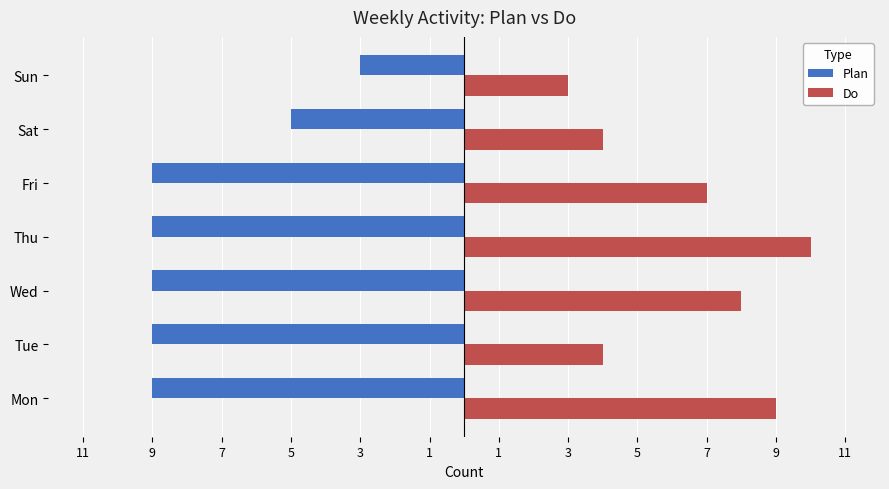

How many bars are there in each group?

2